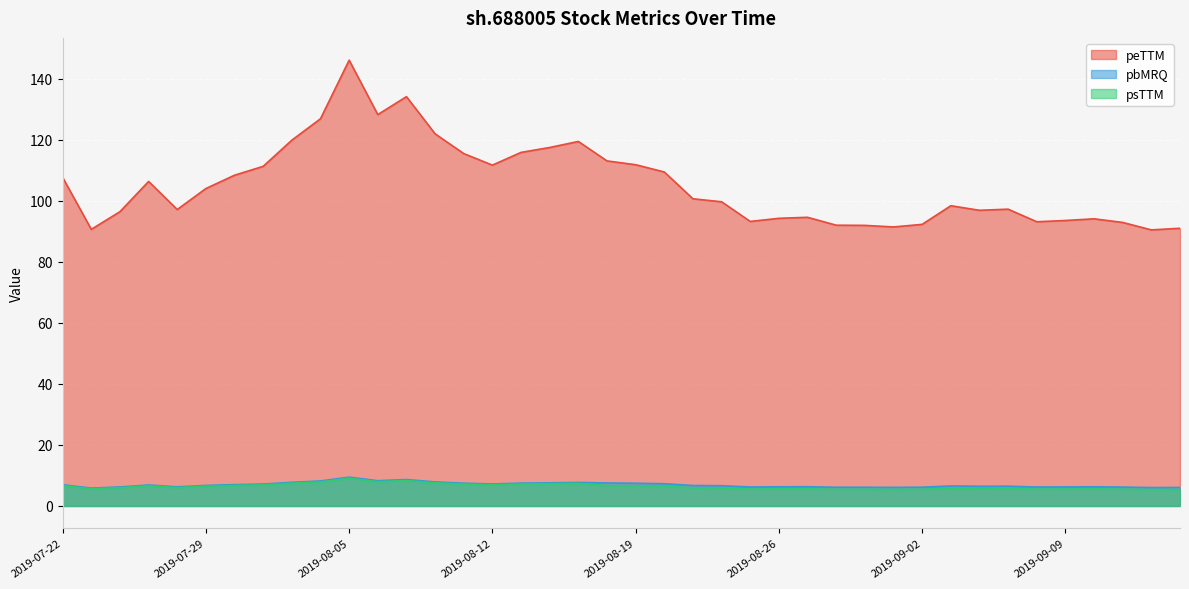

What is the label of the 11th point from the left?

2019-08-05